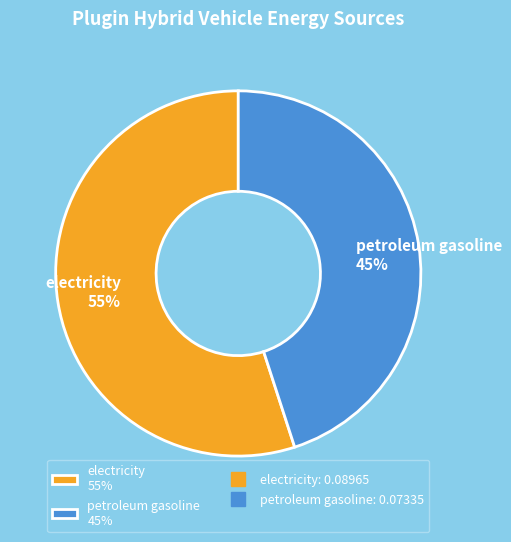

Which slice is the smallest?

petroleum gasoline